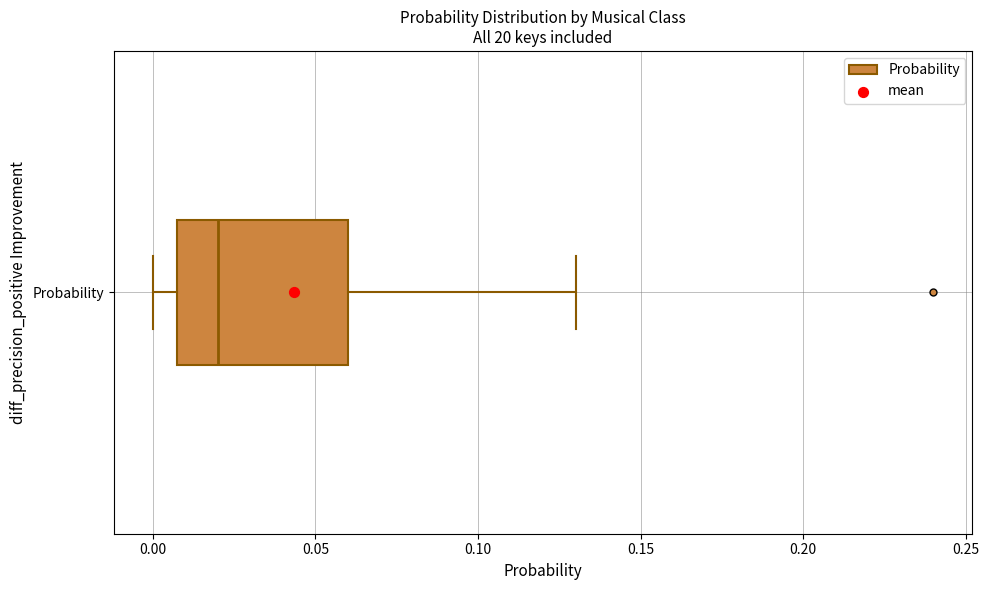

Read this box plot against the x-axis: the position of the median line, the range covered by the box, and the ends of both whiskers. The values are not printed on the chart, so give them approximately, as read against the axis.

median 0.02, box 0.01 to 0.06, whiskers 0.00 to 0.13